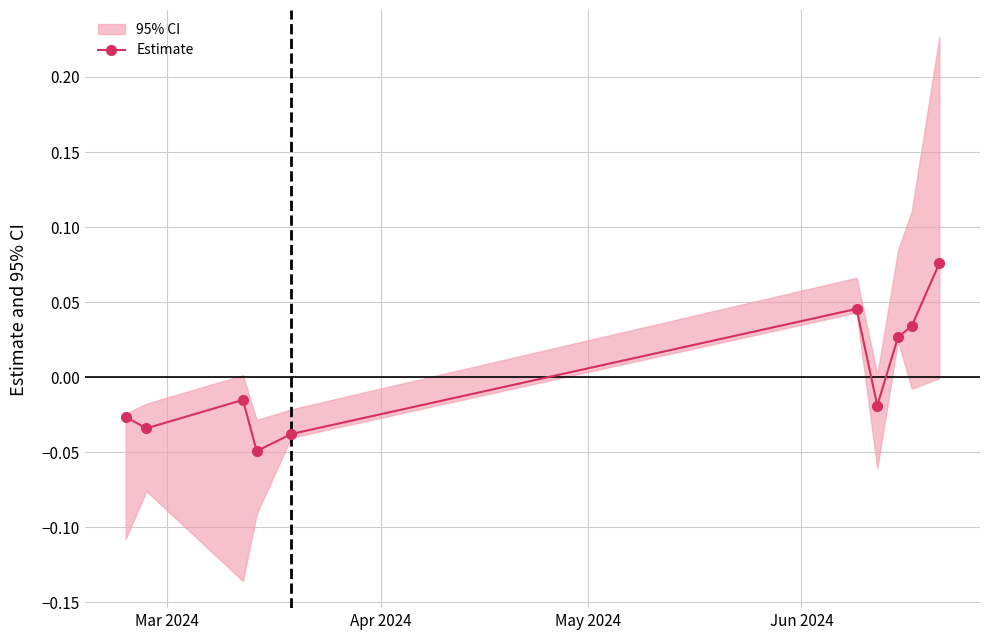

How many points are lower than both their immediate neighbors (excluding endpoints)?

3